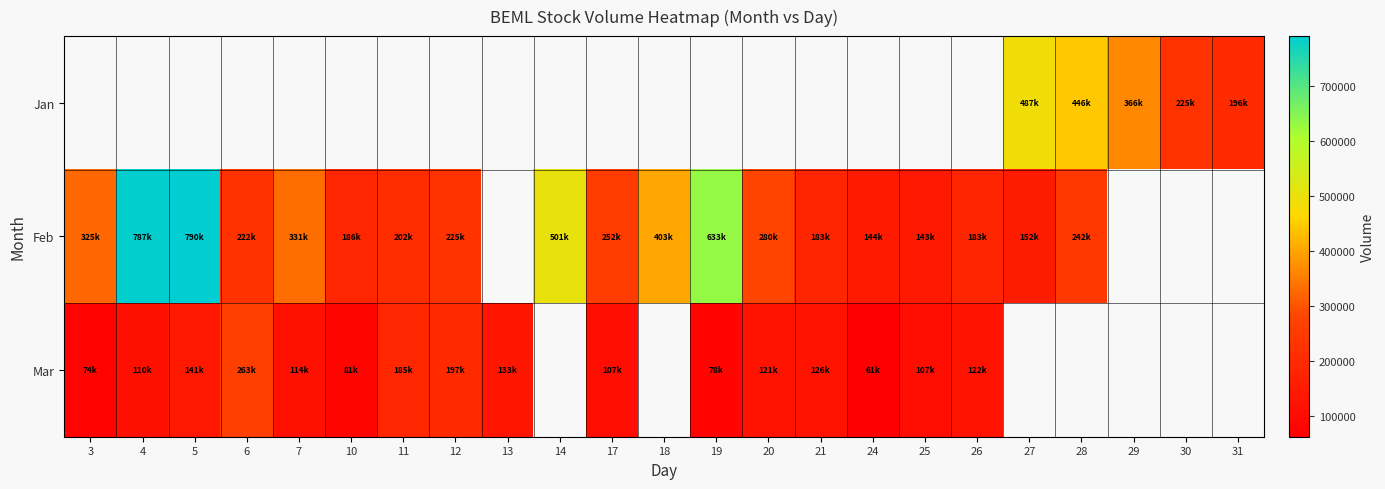

Which series has the largest range (max minus min)?

Feb